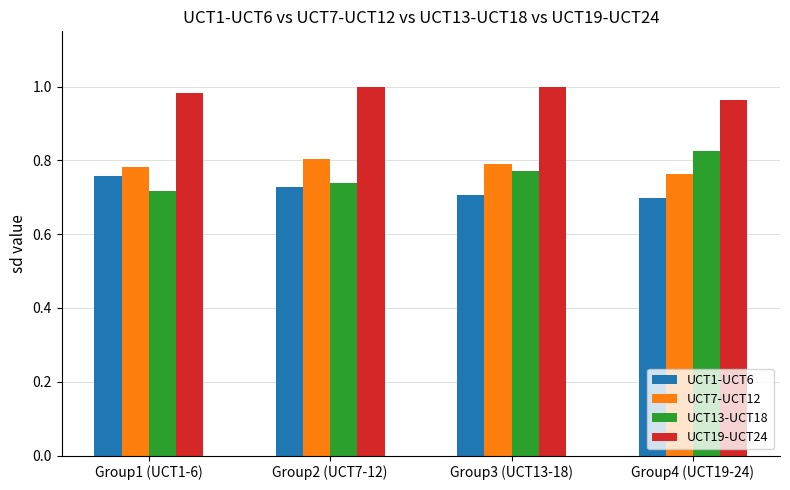

What is the difference between the maximum and second lowest values in the UCT13-UCT18 series?

0.1